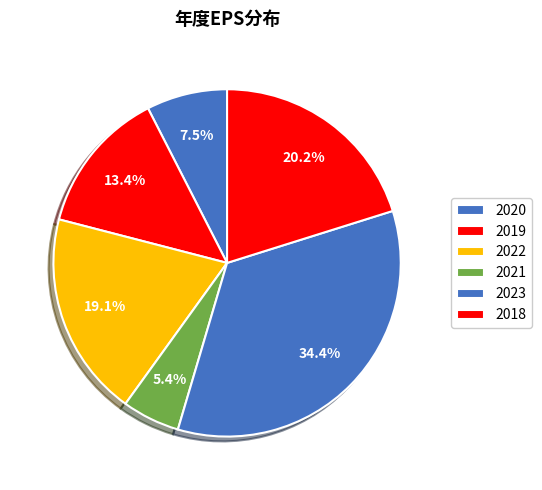

To the nearest percent, what is the difference between the 2022 and 2019 slice percentages?

6%